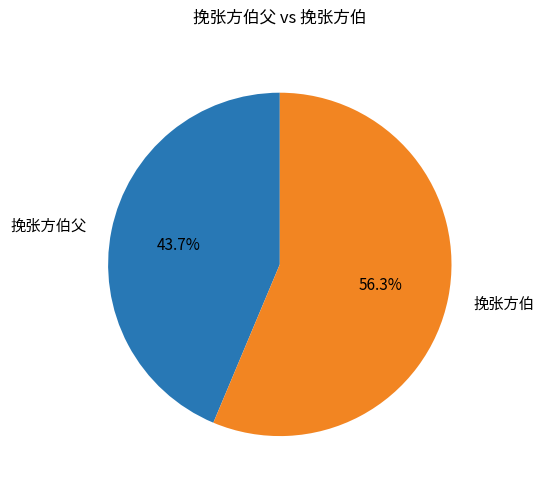

Which slice is the largest?

挽张方伯